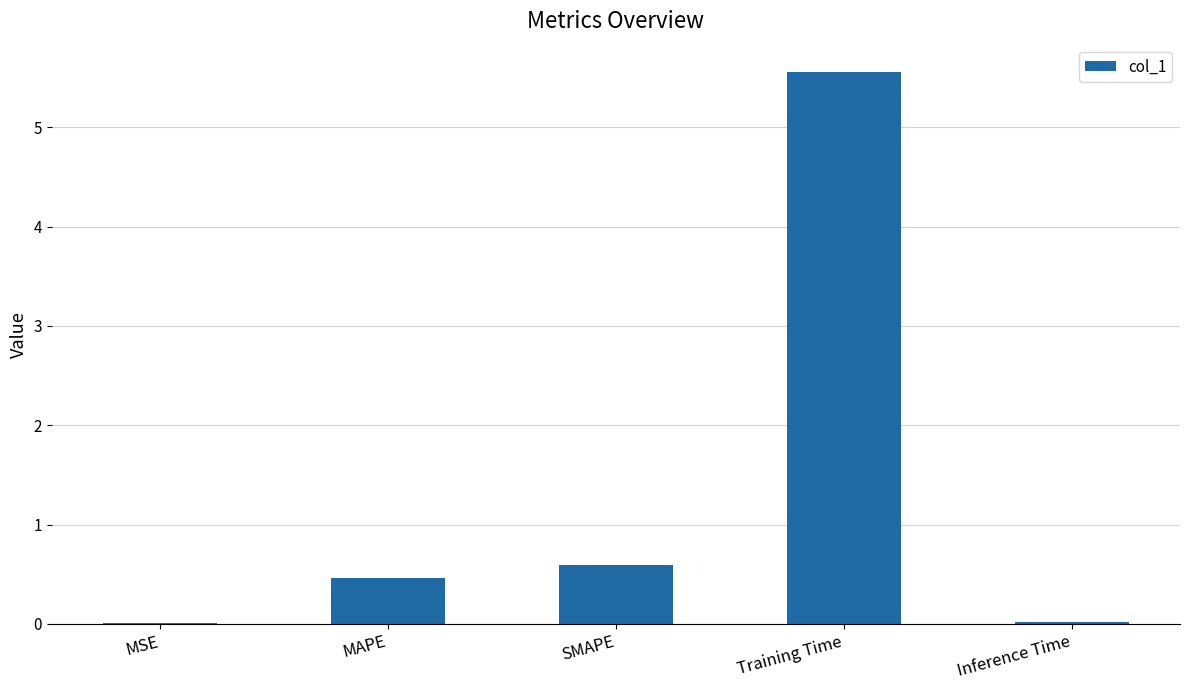

Which label corresponds to the largest value in the chart?

Training Time